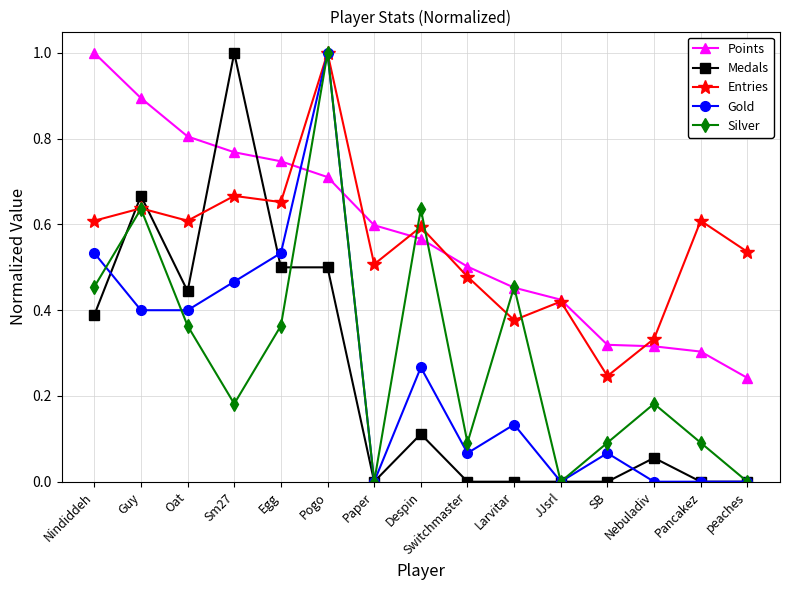

What is the greatest value displayed?

1.0